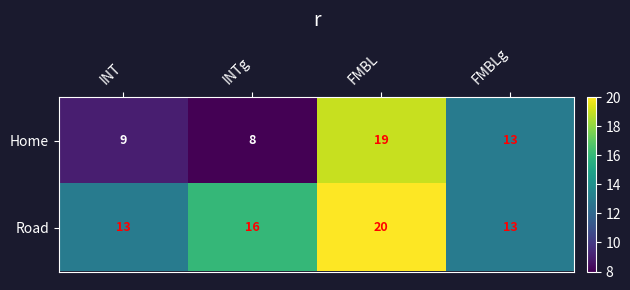

At which label is Road closest to 16?

INTg